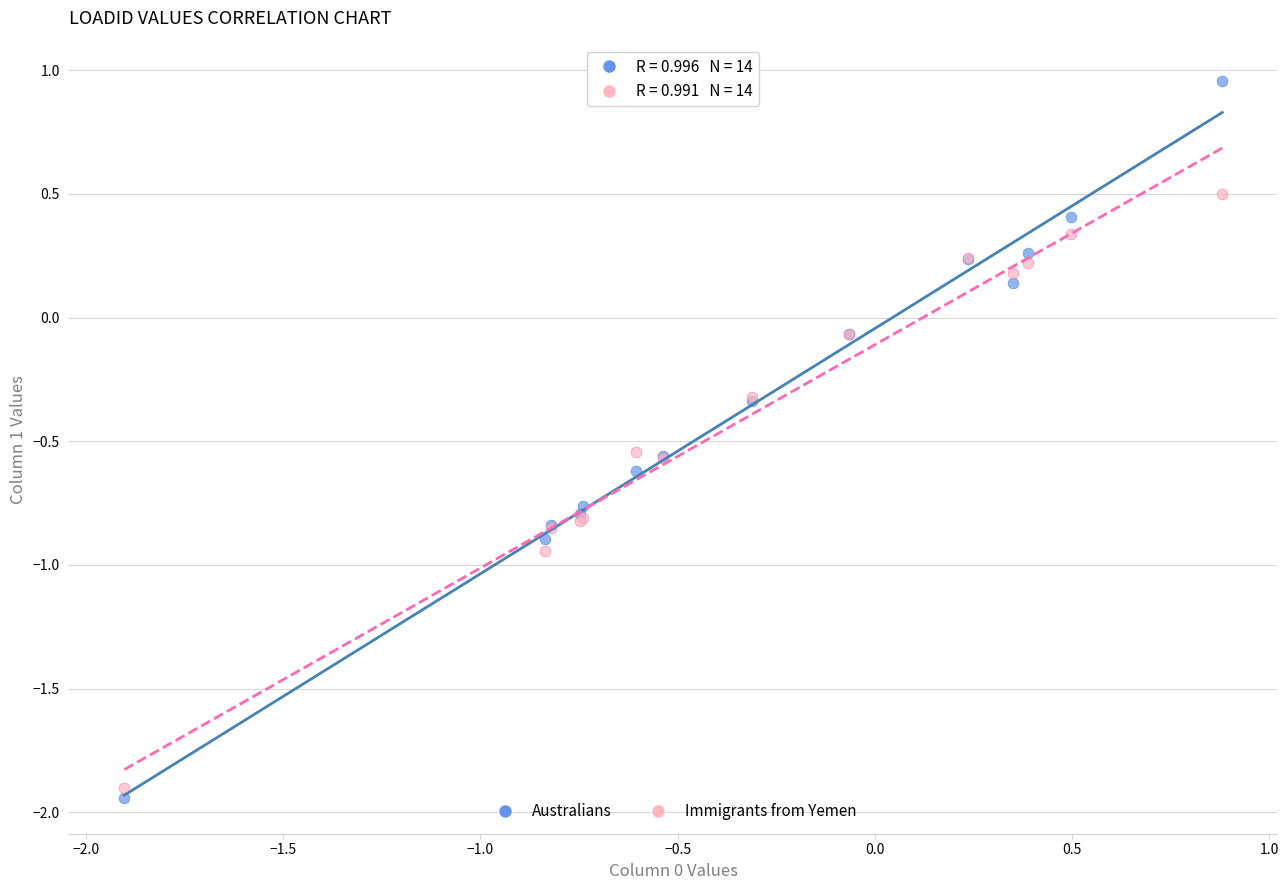

Which series contains the highest Y value?

Australians